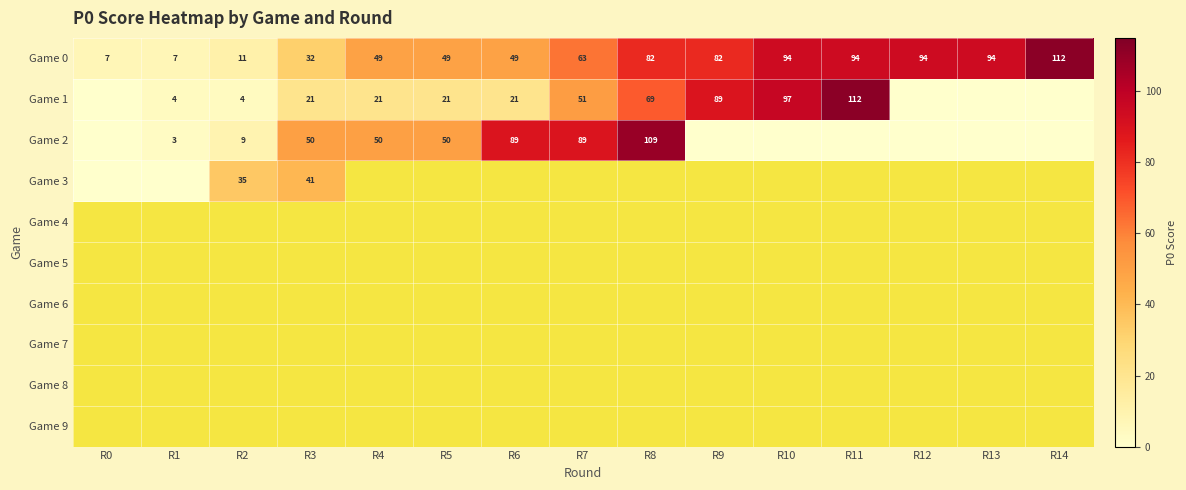

Which label corresponds to the smallest value in the chart?

R0